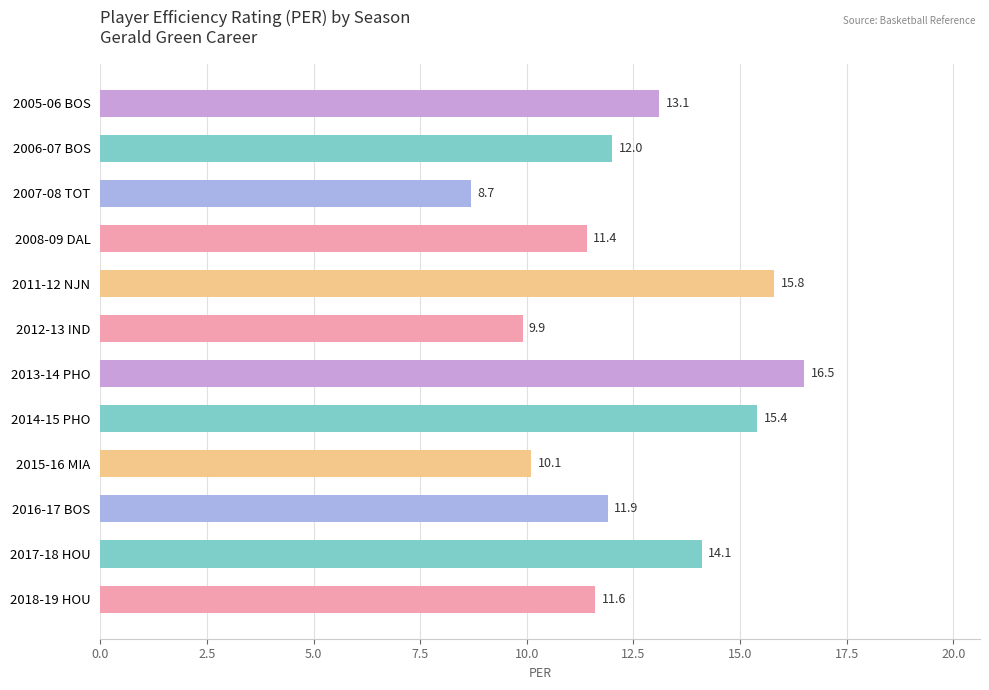

What position from the top is 2006-07 BOS?

2